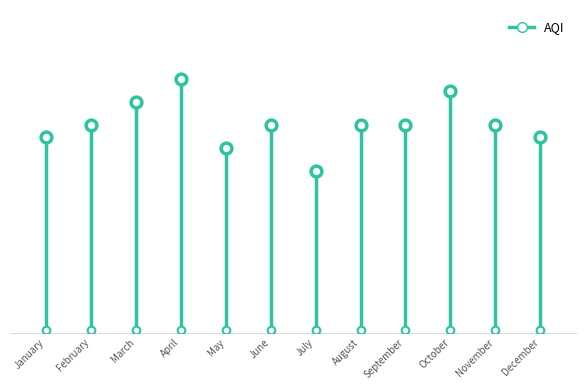

Approximately how many times larger is the value at April compared to November?

1.2